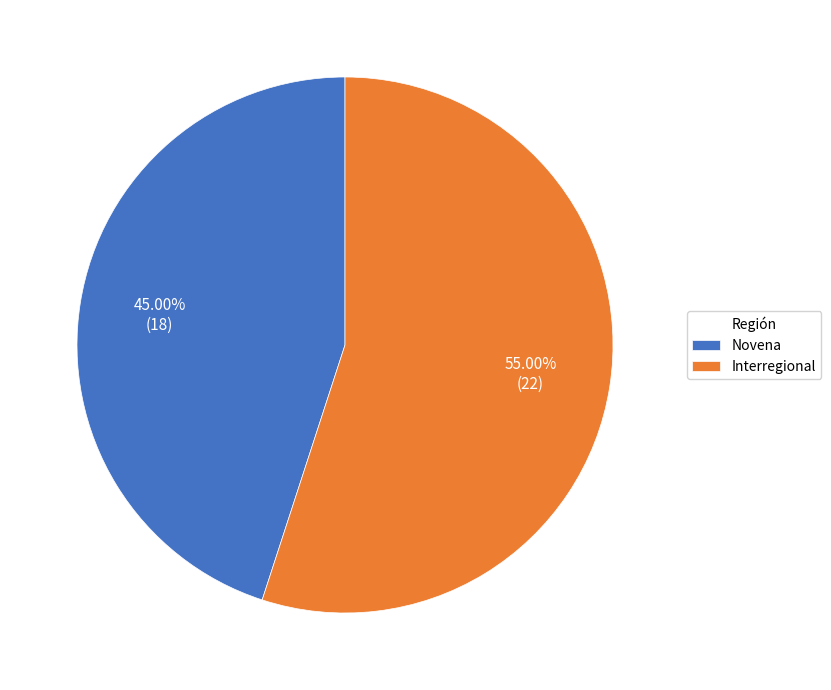

To the nearest percent, what is the average slice percentage?

50%